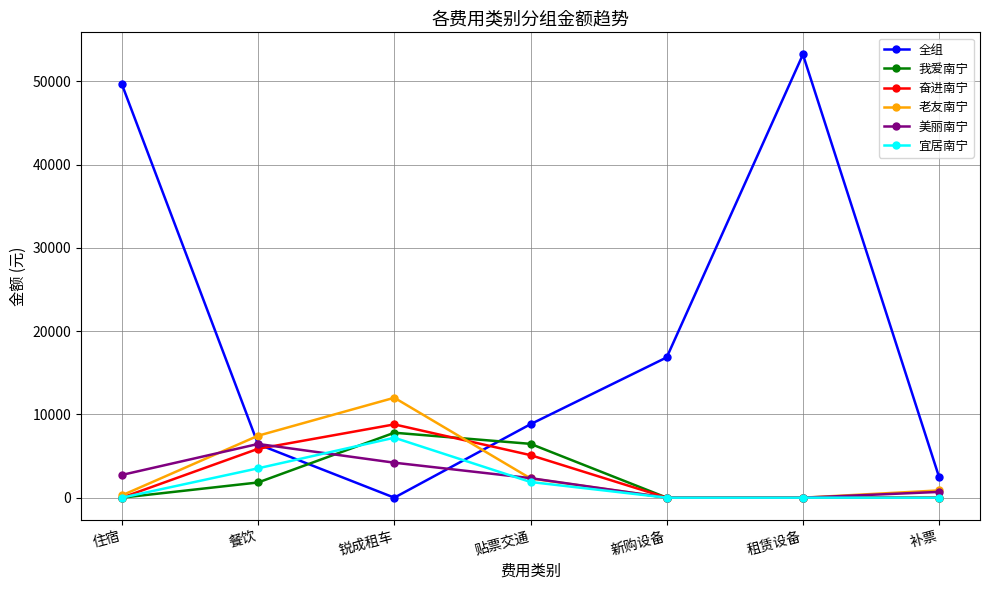

True or false: 美丽南宁 has a value of 2344.7 at 贴票交通.

True